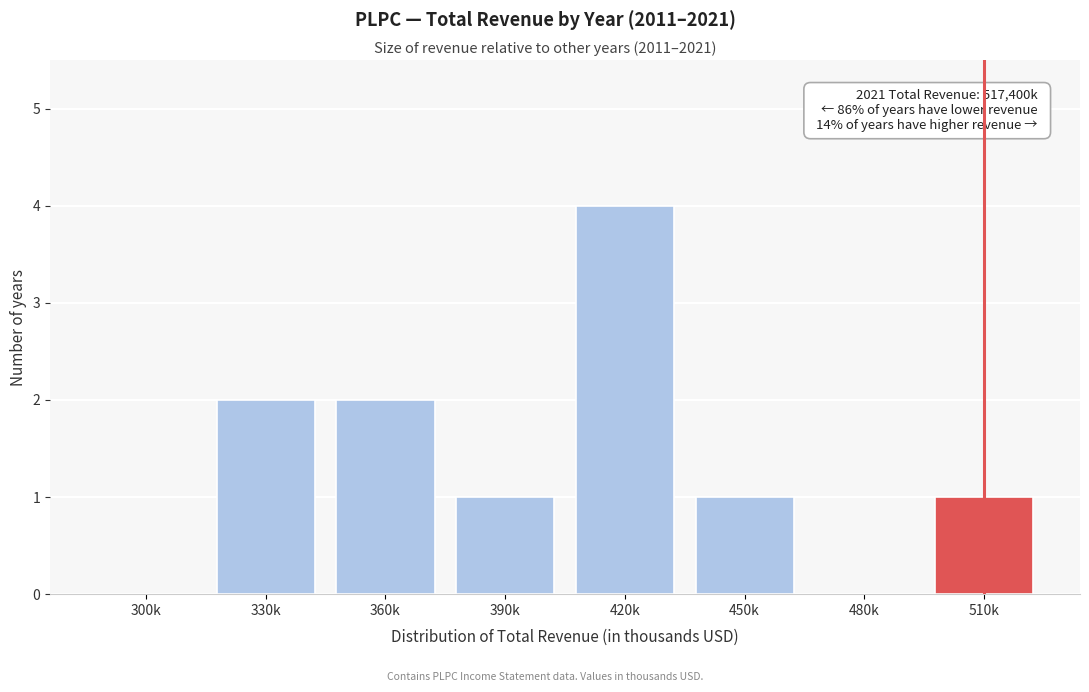

Reading right to left, list all the values displayed in this chart.

510k=1	480k=0	450k=1	420k=4	390k=1	360k=2	330k=2	300k=0